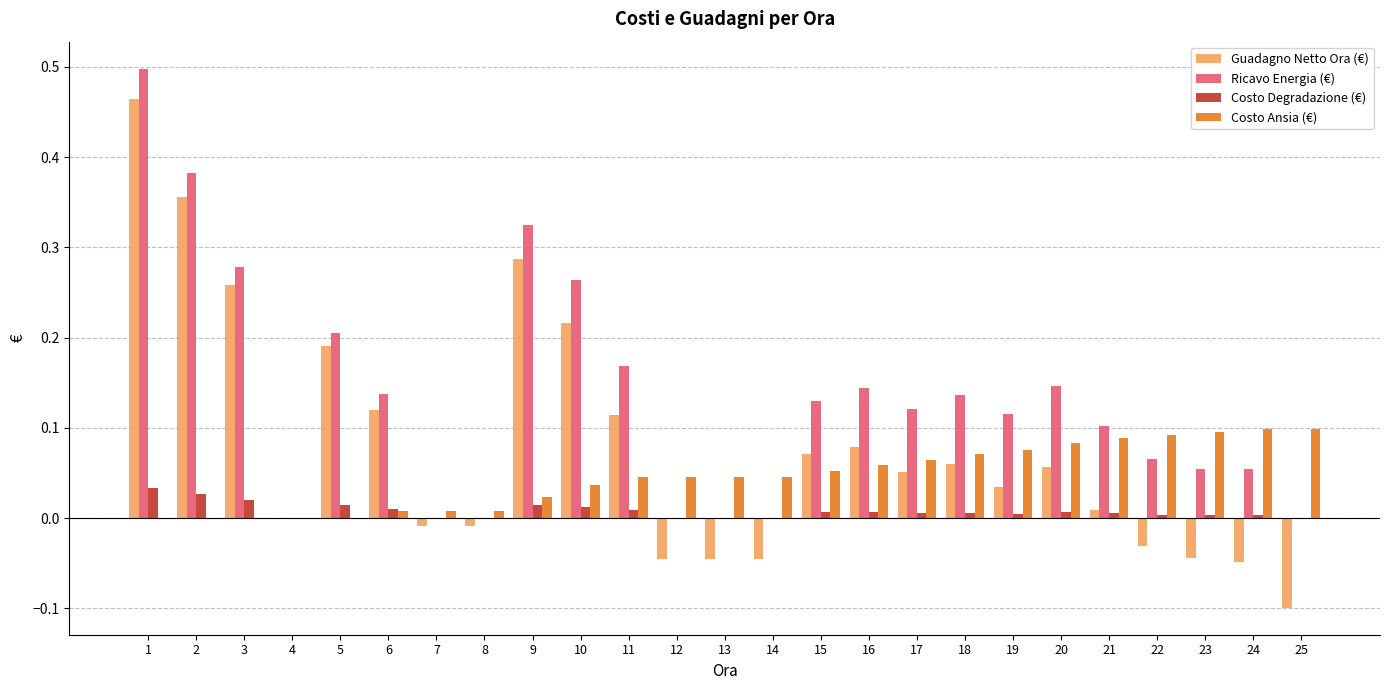

Are the bars horizontal?

No